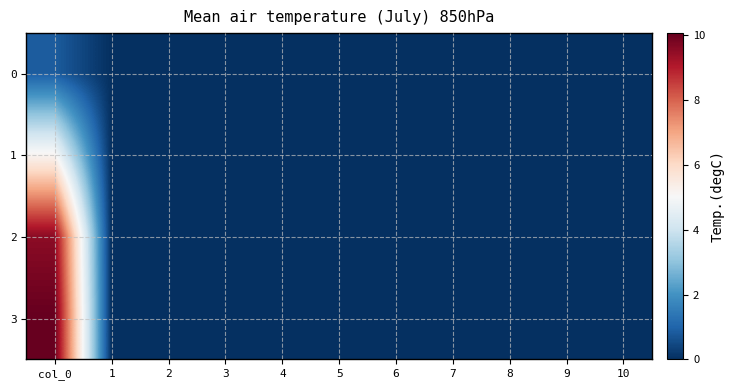

Which series has the widest spread of values?

3